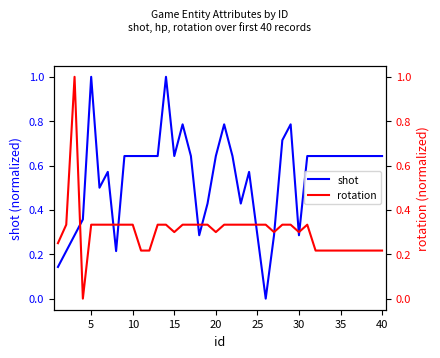

The rotation series shows 0.1 at 35. True or false?

False